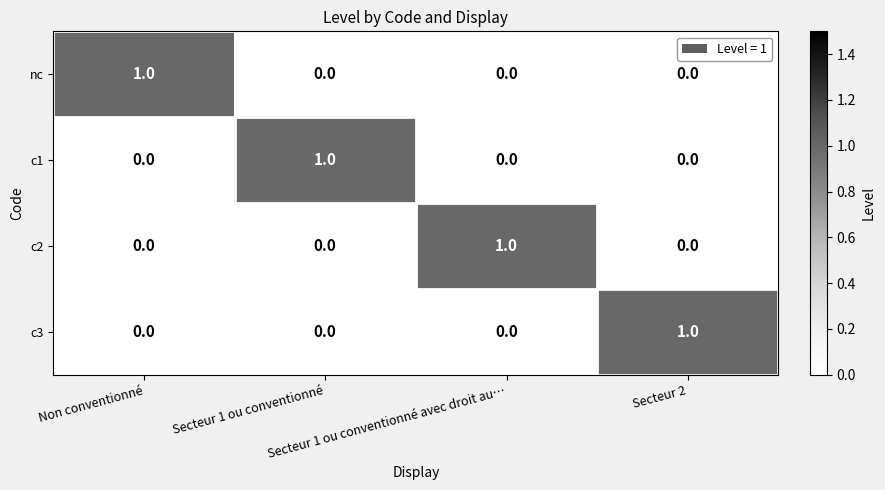

Count the nc values in the range 0 to 1.

4